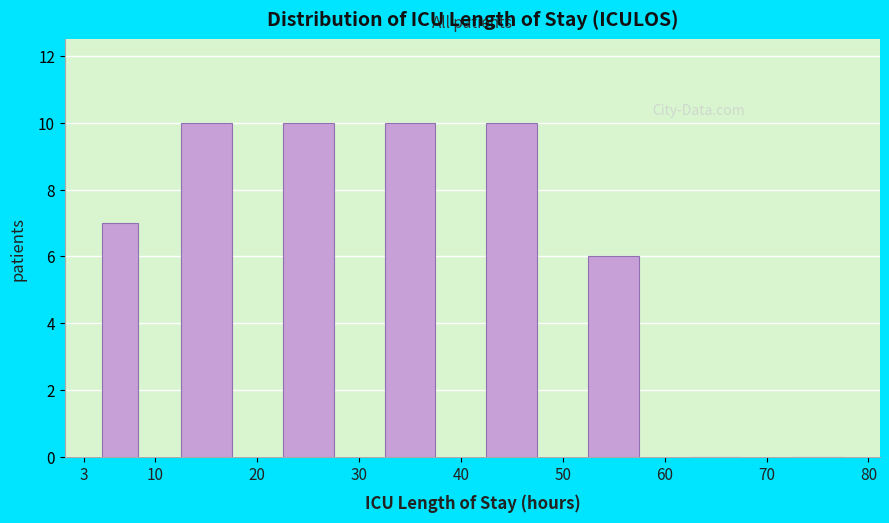

Reading left to right, transcribe this chart: for each bar, give the range it covers on the x-axis and its height. The values are not printed on the chart, so give them approximately, as read against the axis.

3 to 10: 7
10 to 20: 10
20 to 30: 10
30 to 40: 10
40 to 50: 10
50 to 60: 6
60 to 70: 0
70 to 80: 0